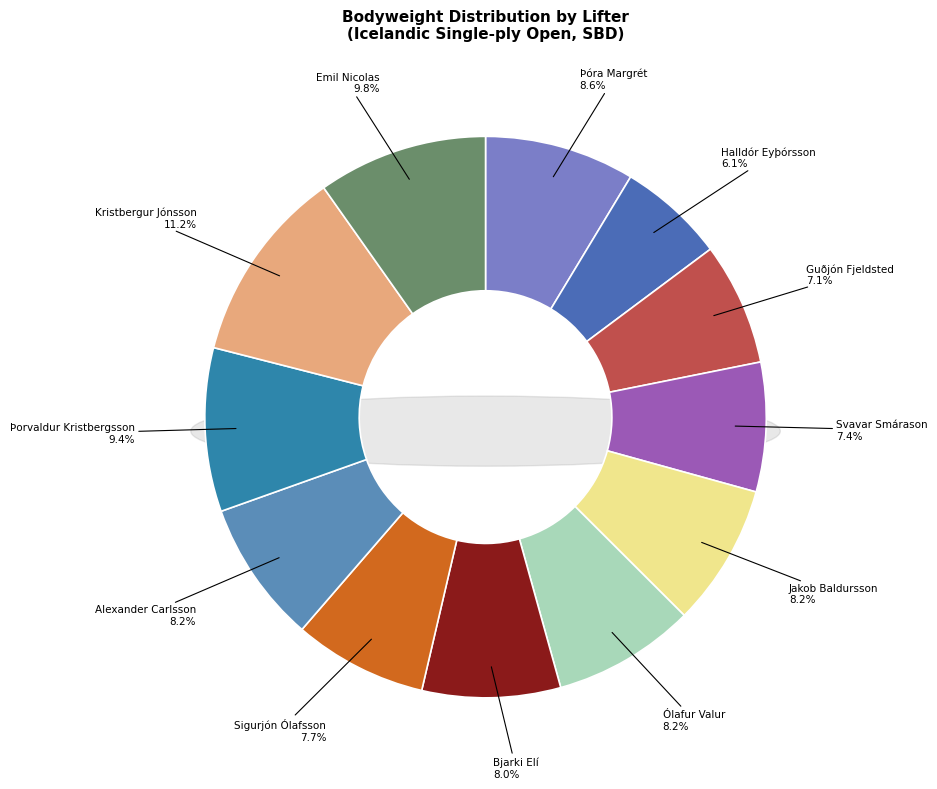

Does Þorvaldur Kristbergsson (M,125+) account for over 50% of the chart?

No